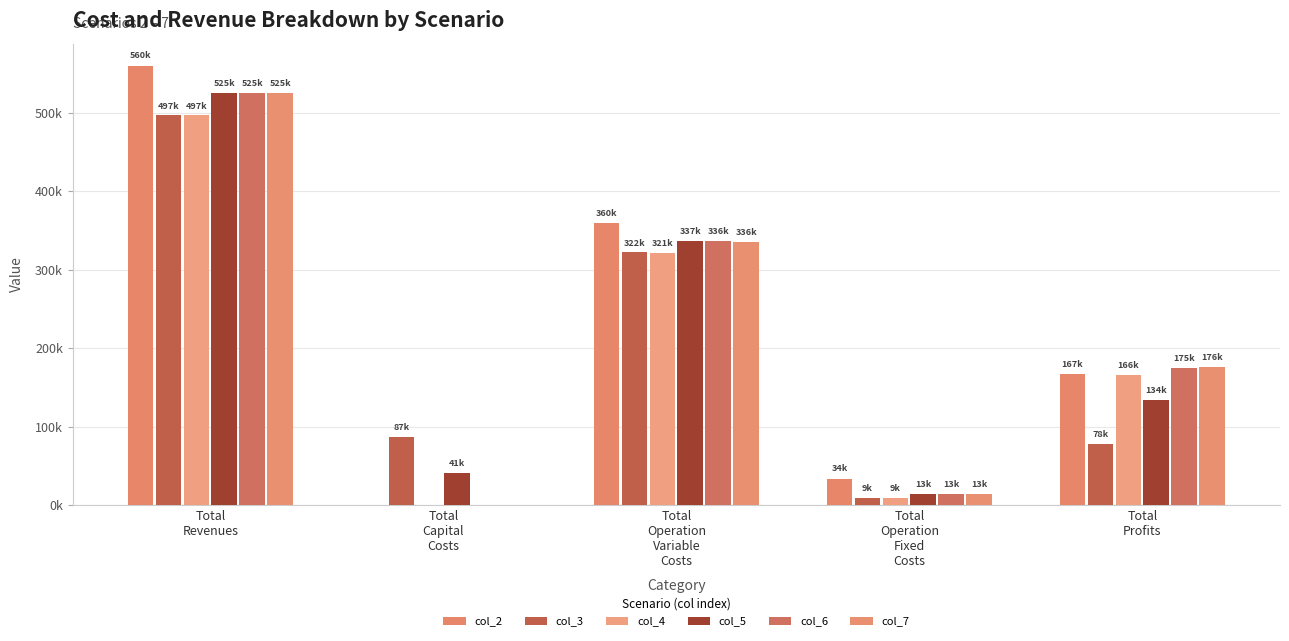

Which label corresponds to the smallest value in the chart?

Total
Capital
Costs